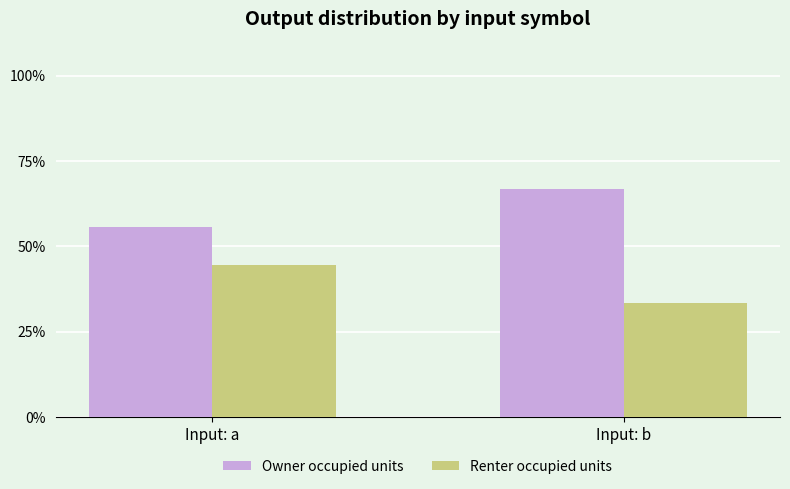

What is the spread (max minus min) of values at Input: b?

33.3